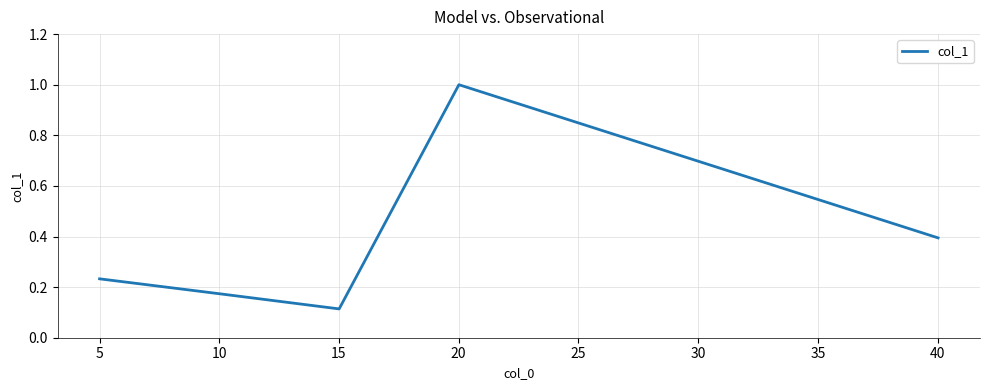

How many interior local peaks (higher than both neighbors) does the data have?

1